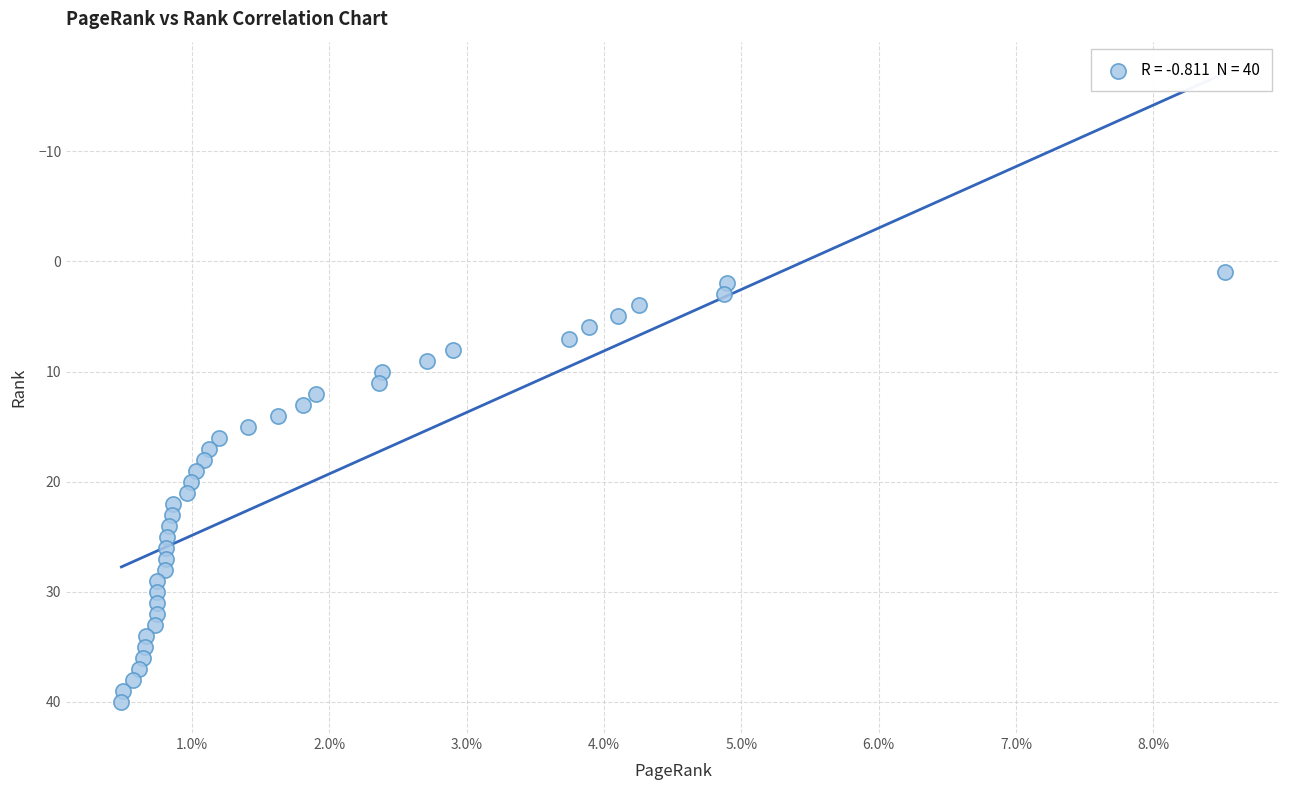

How many points are shown in the scatter plot?

40